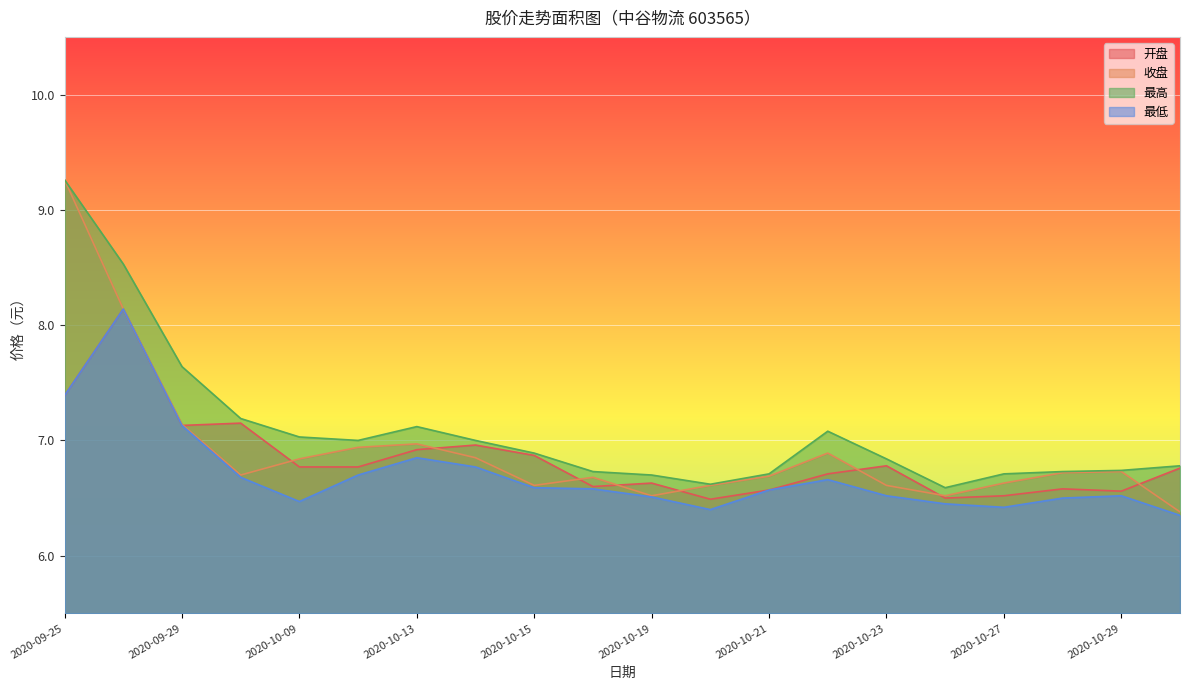

What is the difference between the second highest and minimum values in the 最高 series?

1.9